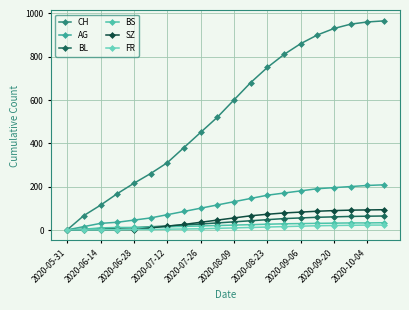

How many lines are shown in the chart?

6